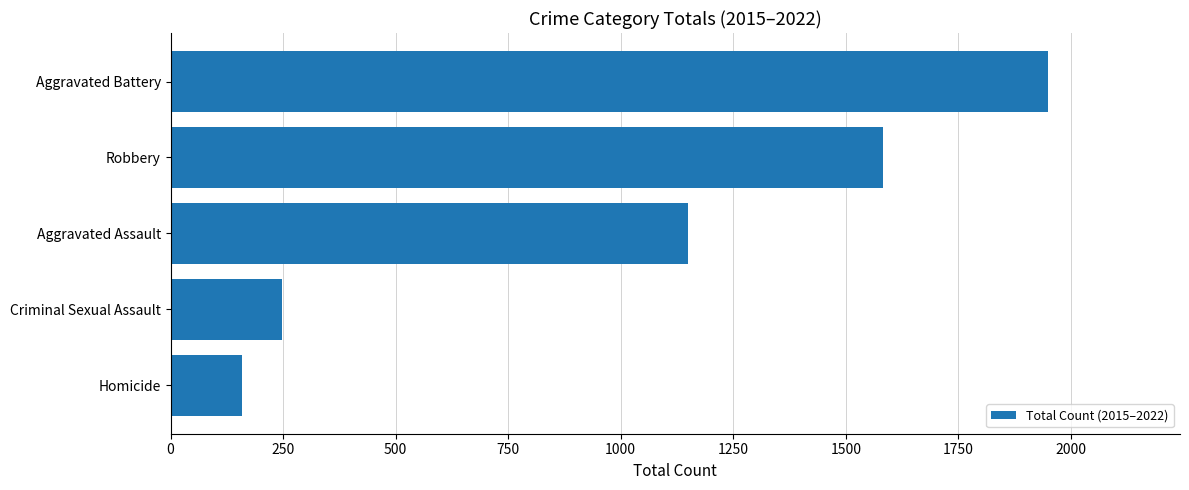

Count the number of categories in the chart.

5